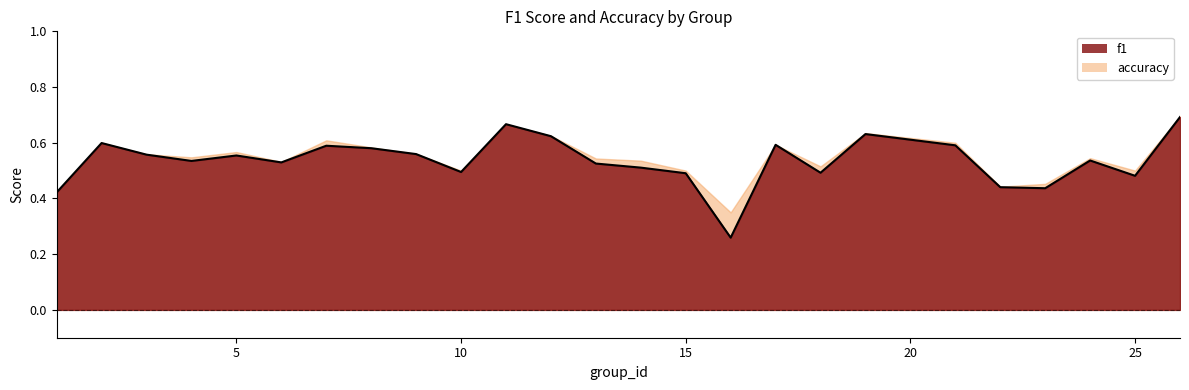

At which category does the data reach its first local valley?

4